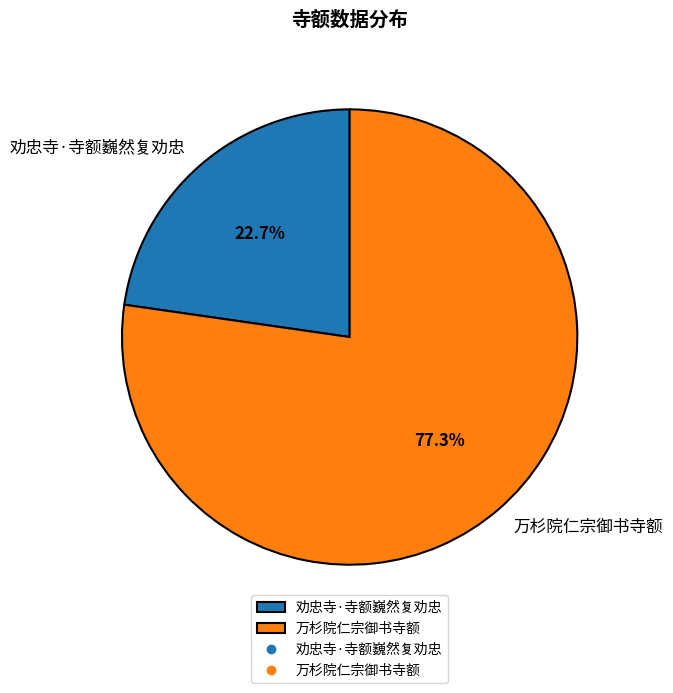

True or false: 劝忠寺·寺额巍然复劝忠 accounts for 36% of the total.

False